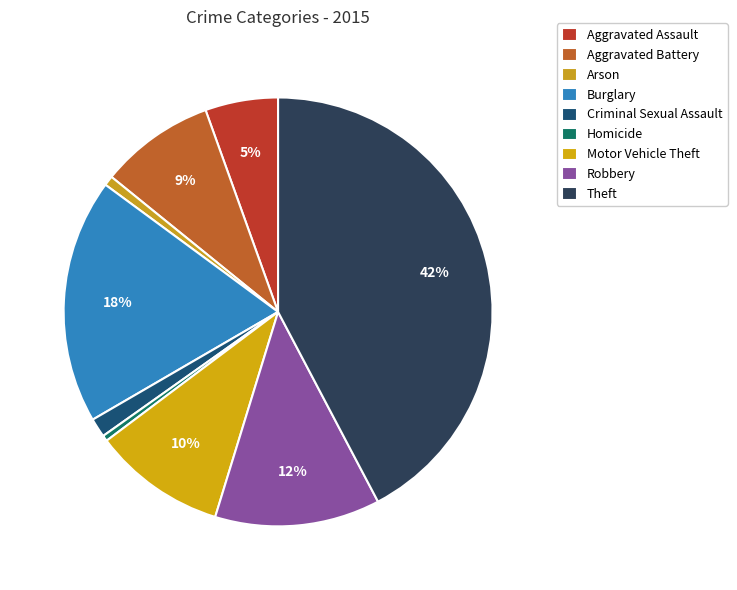

True or false: Robbery accounts for 5% of the total.

False